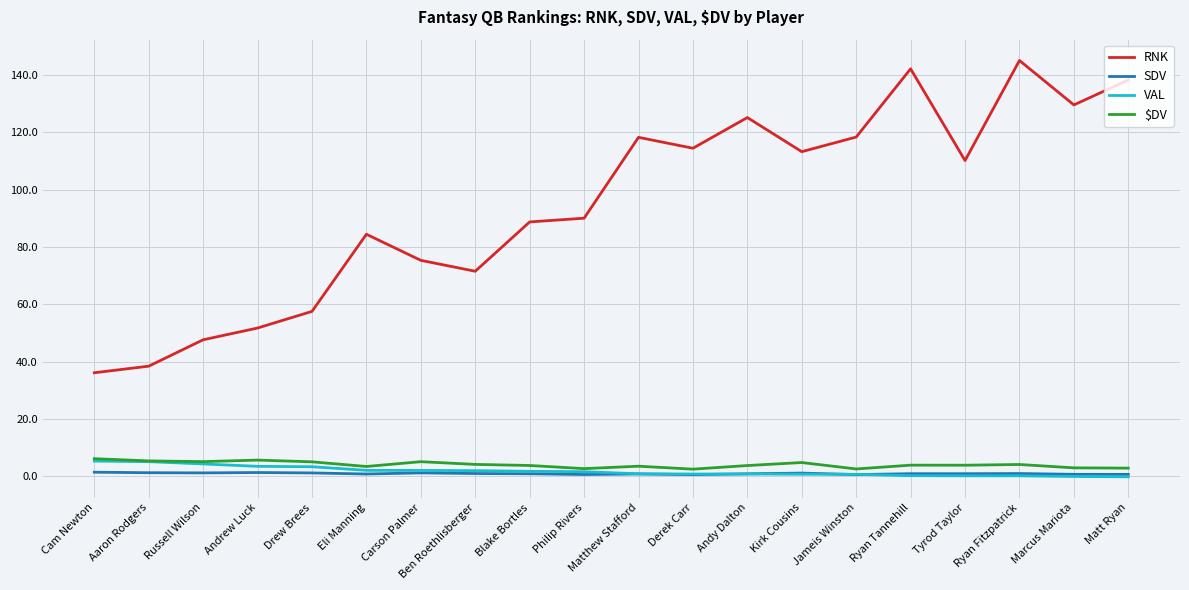

True or false: VAL and RNK intersect in this chart.

False